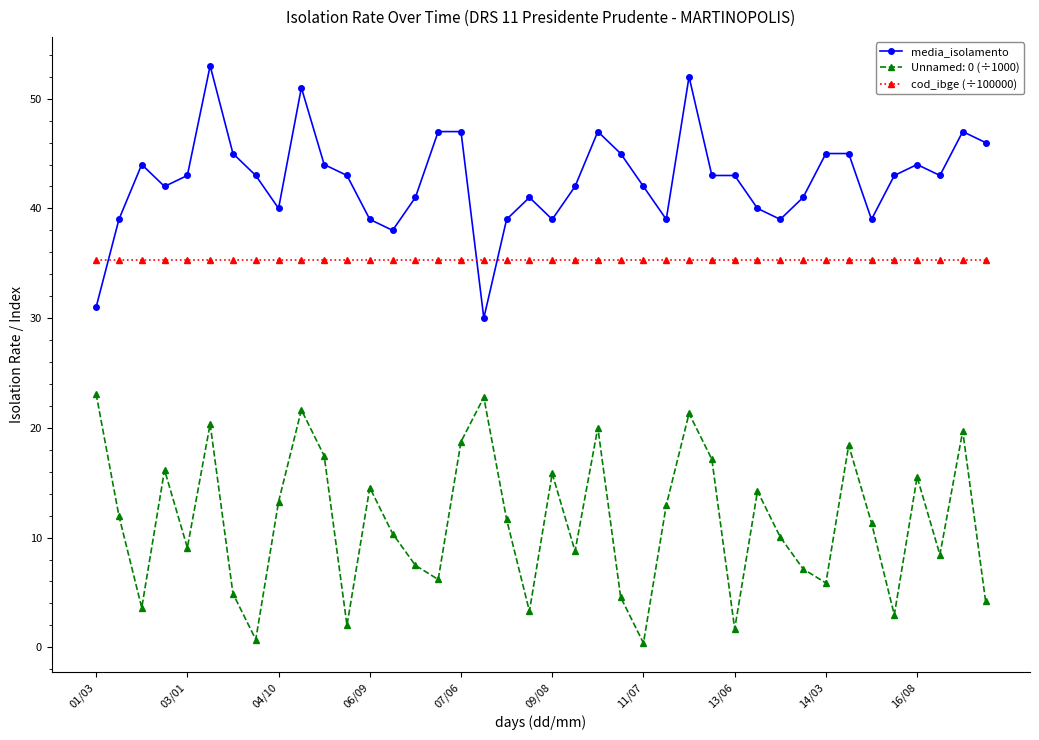

What is the difference between the maximum and minimum values in the media_isolamento series?

23.0